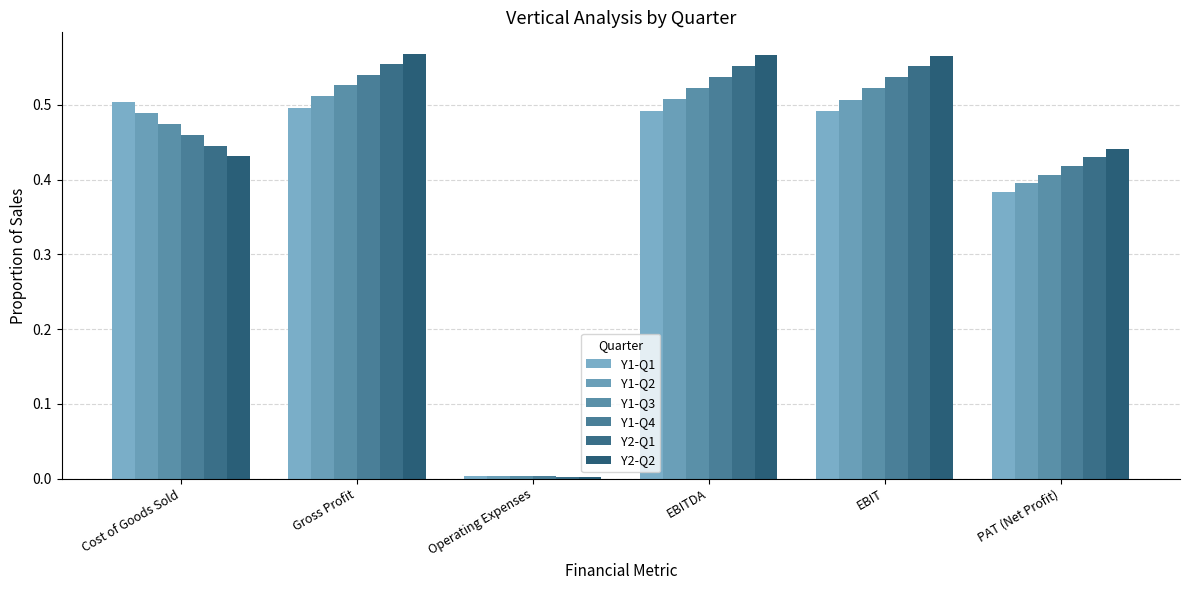

What is the difference between the second highest and second lowest values in the Y2-Q1 series?

0.1